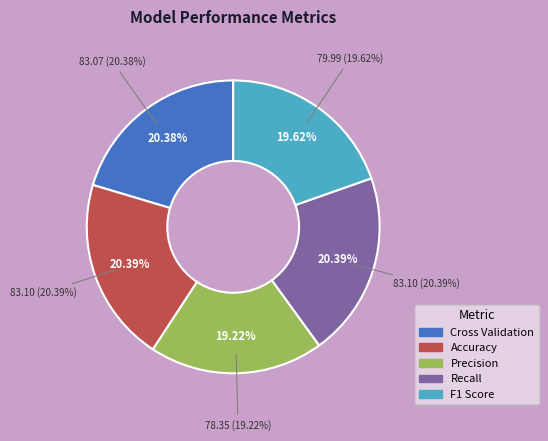

To the nearest percent, what is the difference between the Recall and Precision slice percentages?

1%